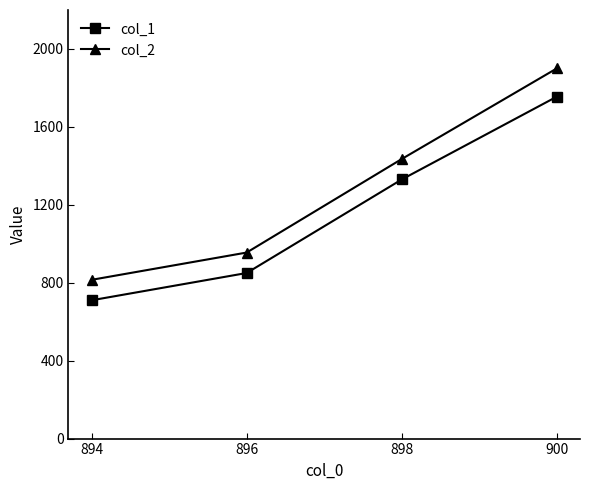

The value of col_2 at 896 is 955. True or false?

True